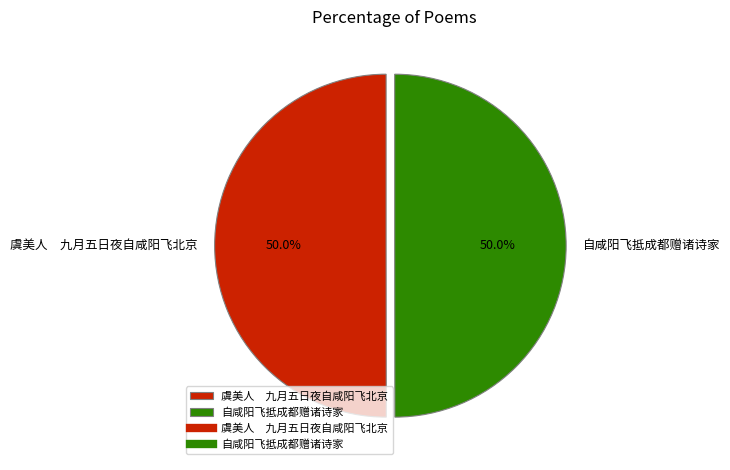

Combined, do 自咸阳飞抵成都赠诸诗家 and 虞美人 九月五日夜自咸阳飞北京 account for over 50%?

Yes